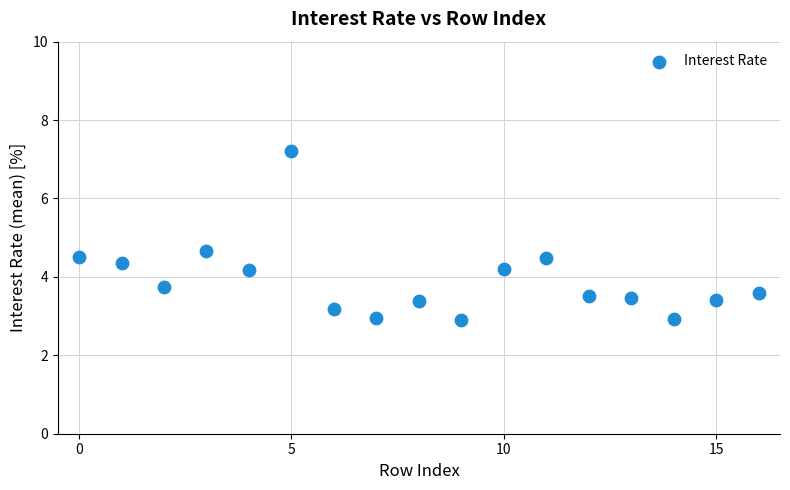

What Y value in the scatter plot is closest to 5?

4.7